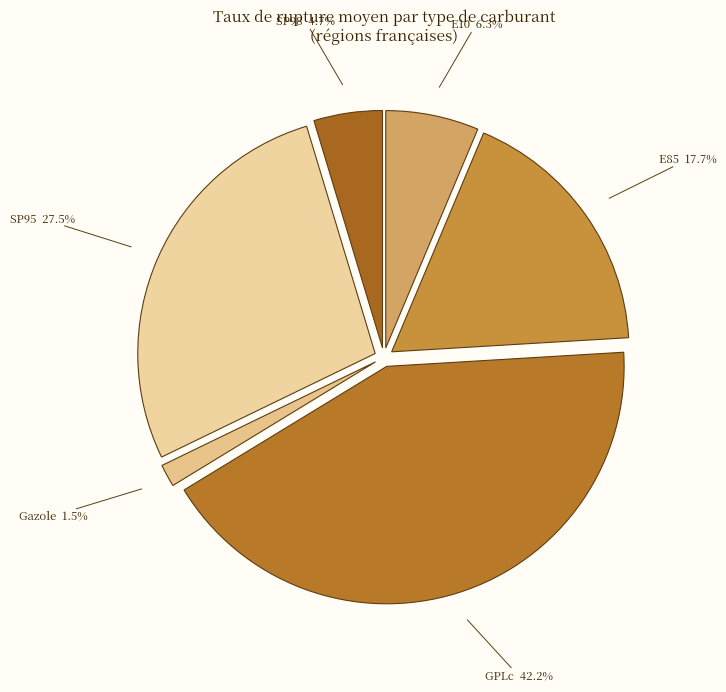

Is there any slice that represents more than half of the pie?

No